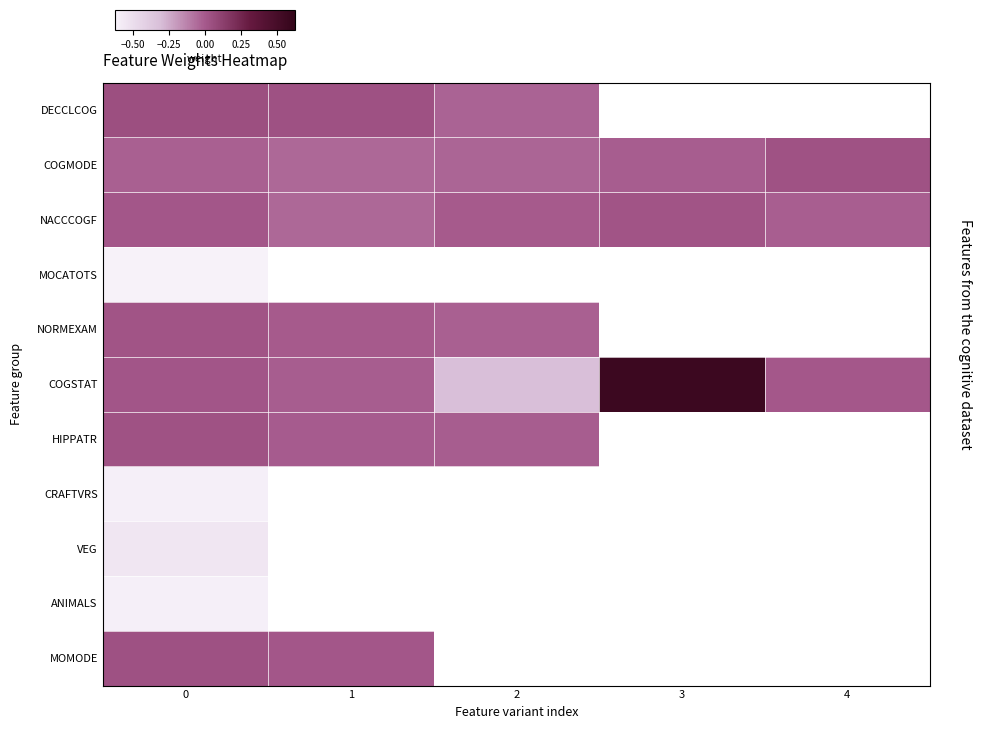

Which series has the largest range (max minus min)?

COGSTAT